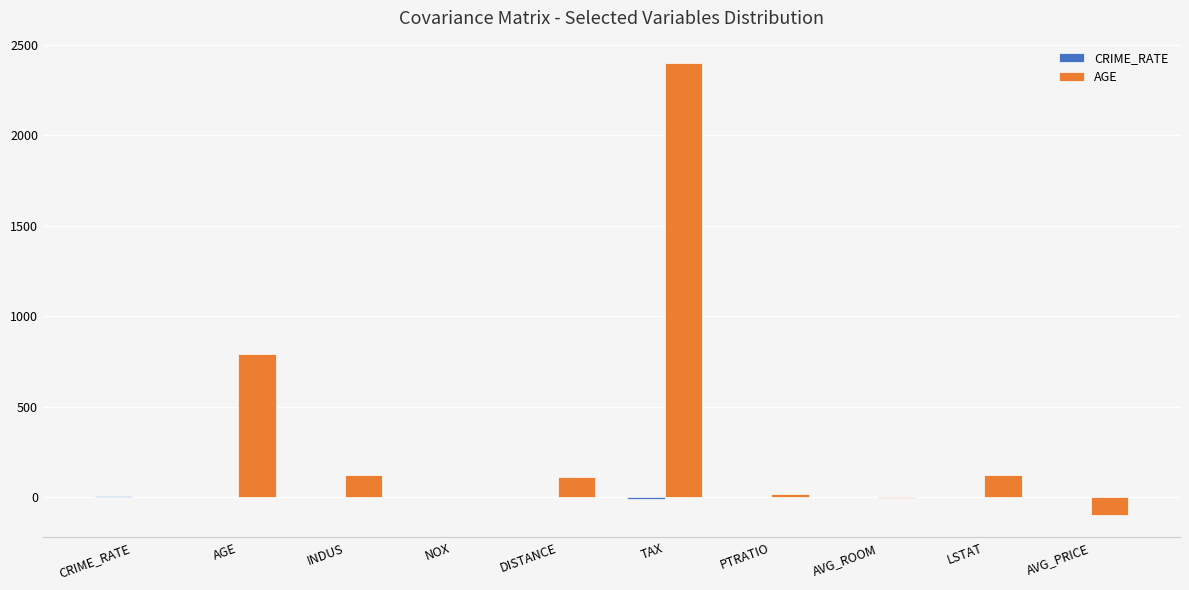

The AGE series shows 124.3 at INDUS. True or false?

True